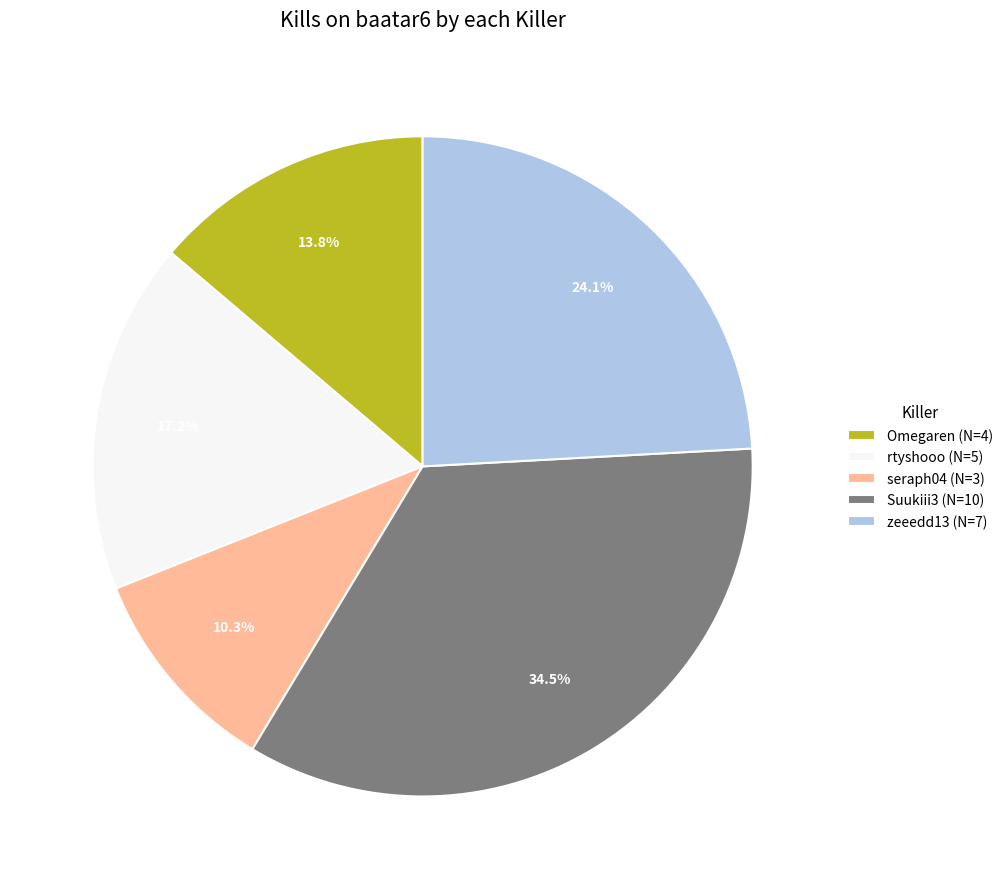

Is there a majority slice in this chart?

No